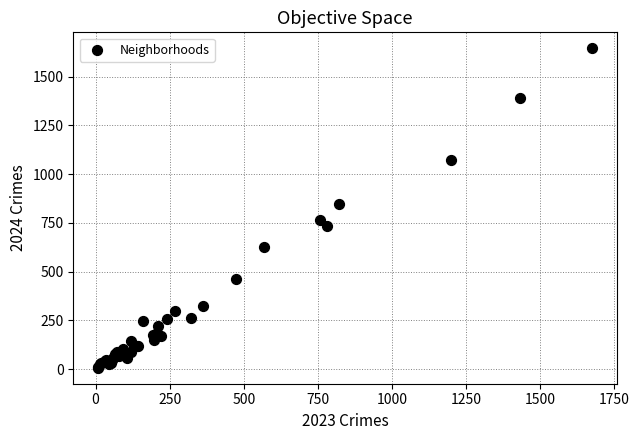

What Y value in the scatter plot is closest to 826?

846